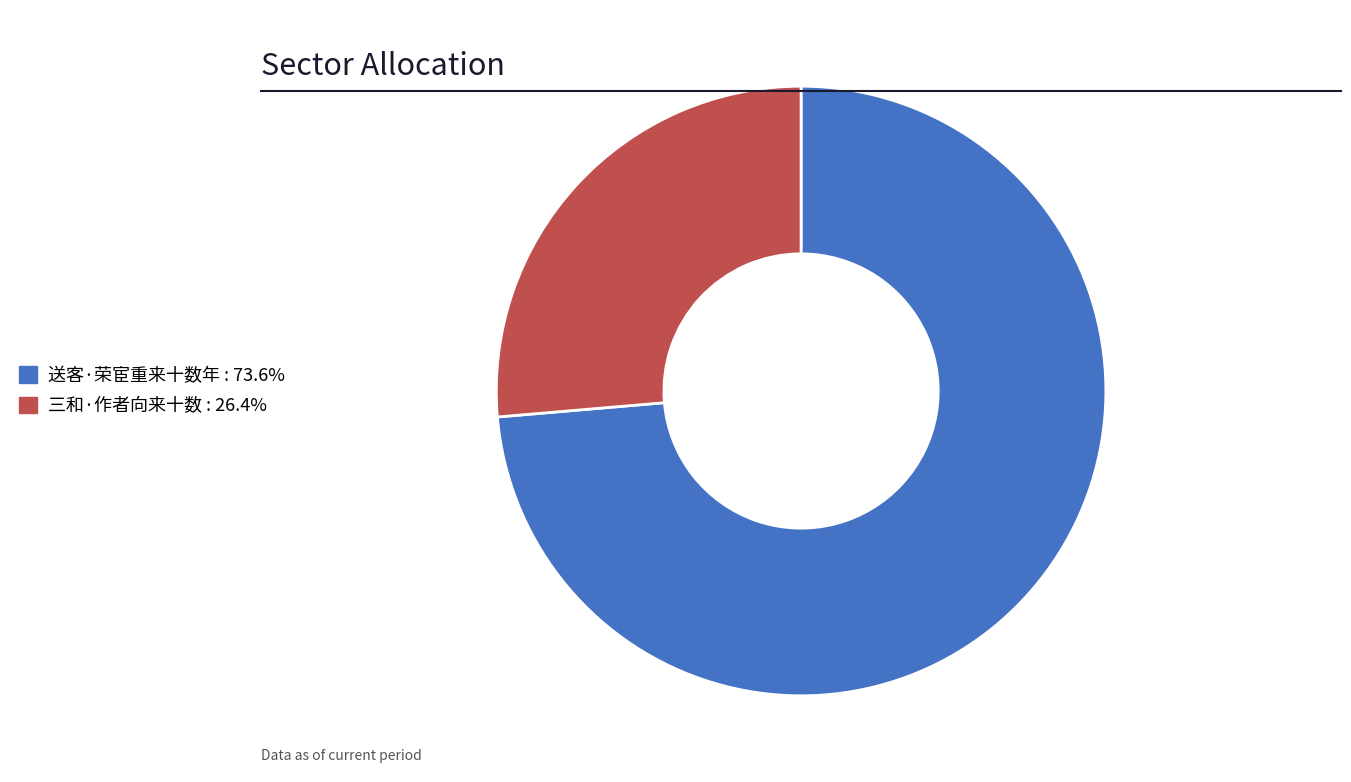

Which category has the biggest portion of the pie?

送客·荣宦重来十数年